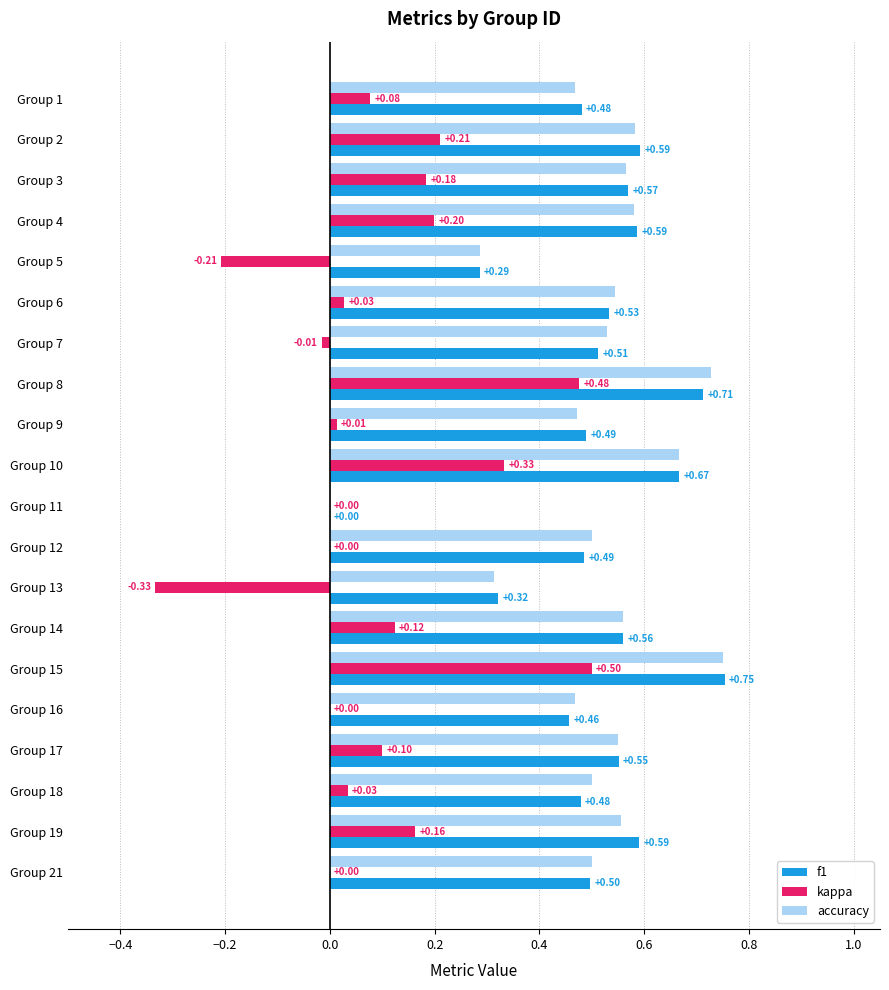

Between Group 7 and Group 17, which series saw the biggest shift?

kappa